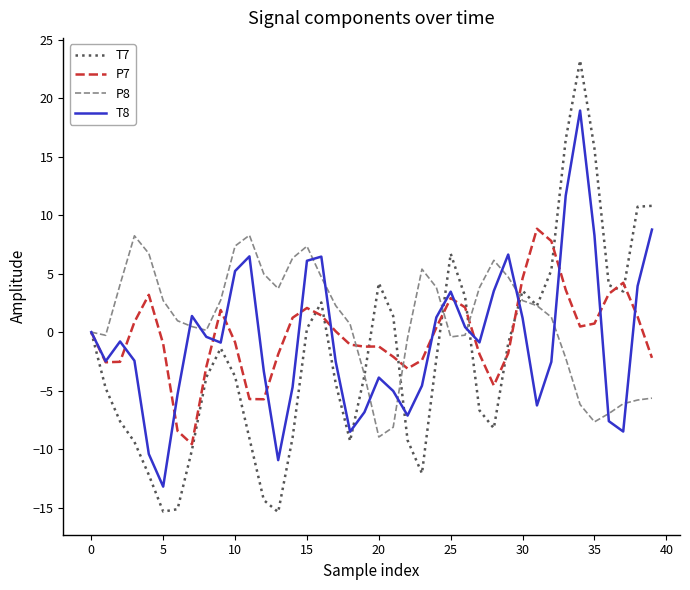

Which series has the largest range (max minus min)?

T7